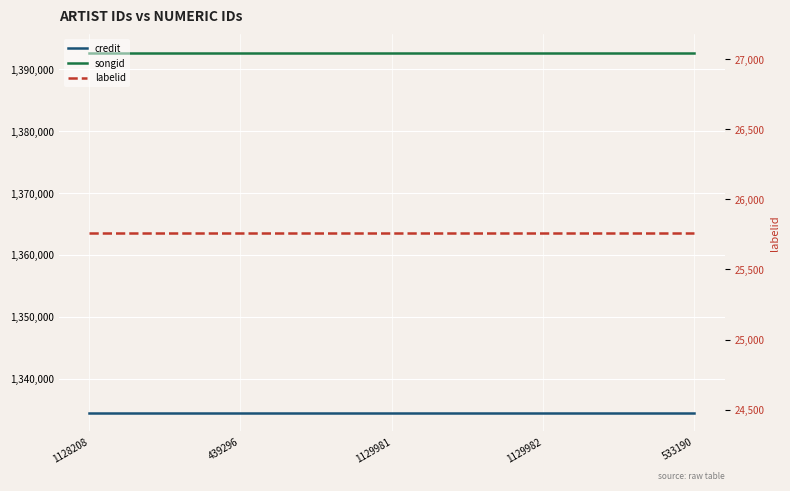

Which category has the lowest value in the songid series?

1128208